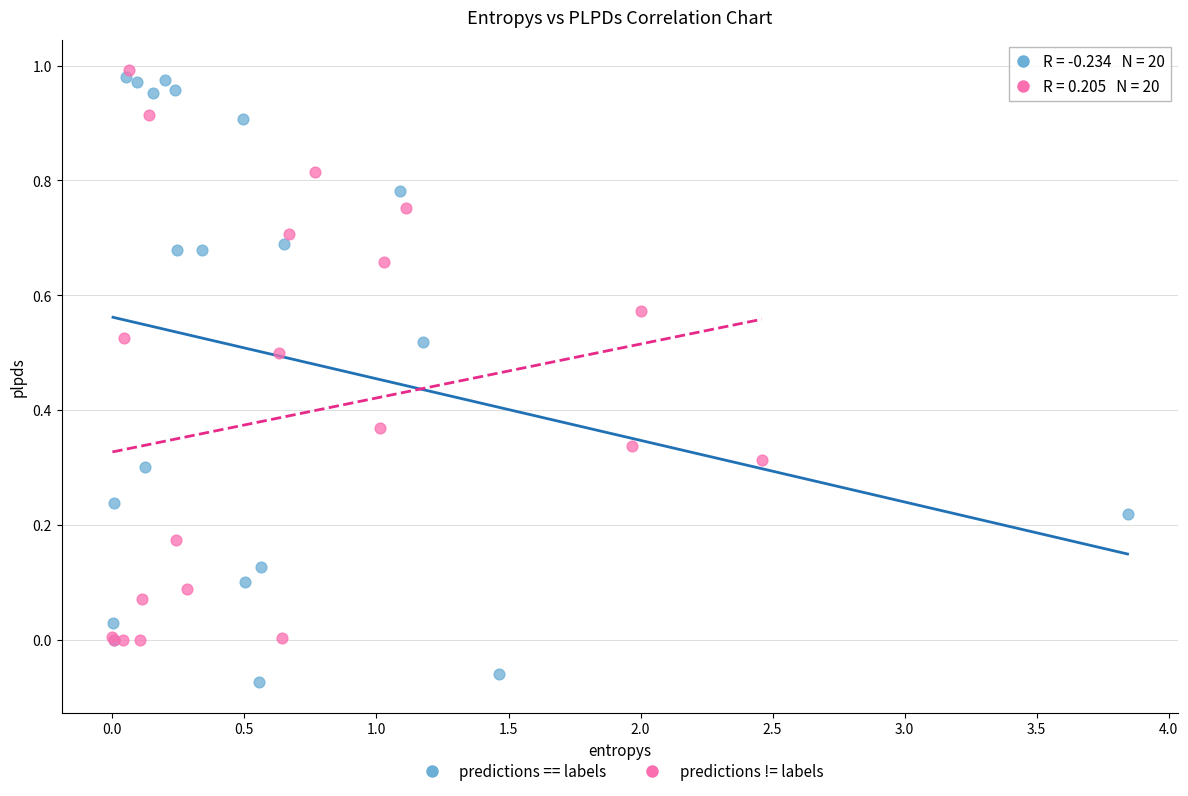

Which series has the widest spread of Y values?

predictions == labels